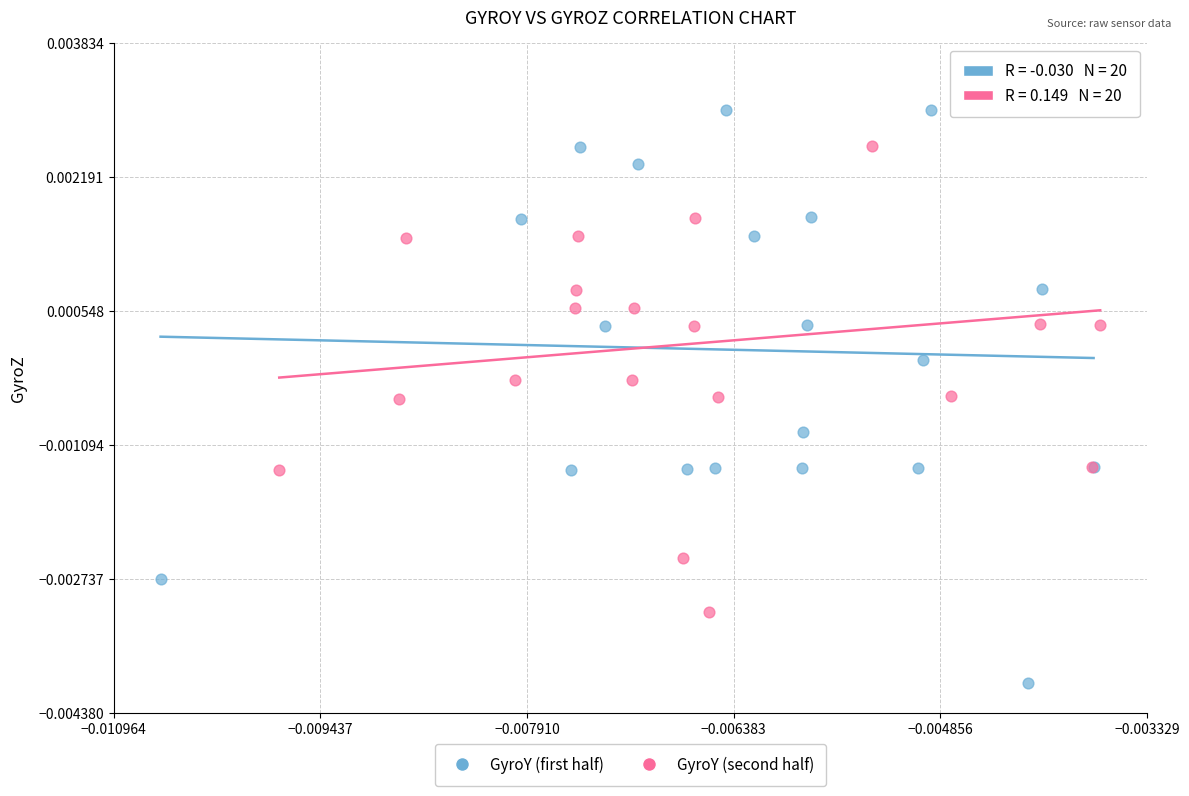

Which series contains the lowest Y value?

GyroY (first half)